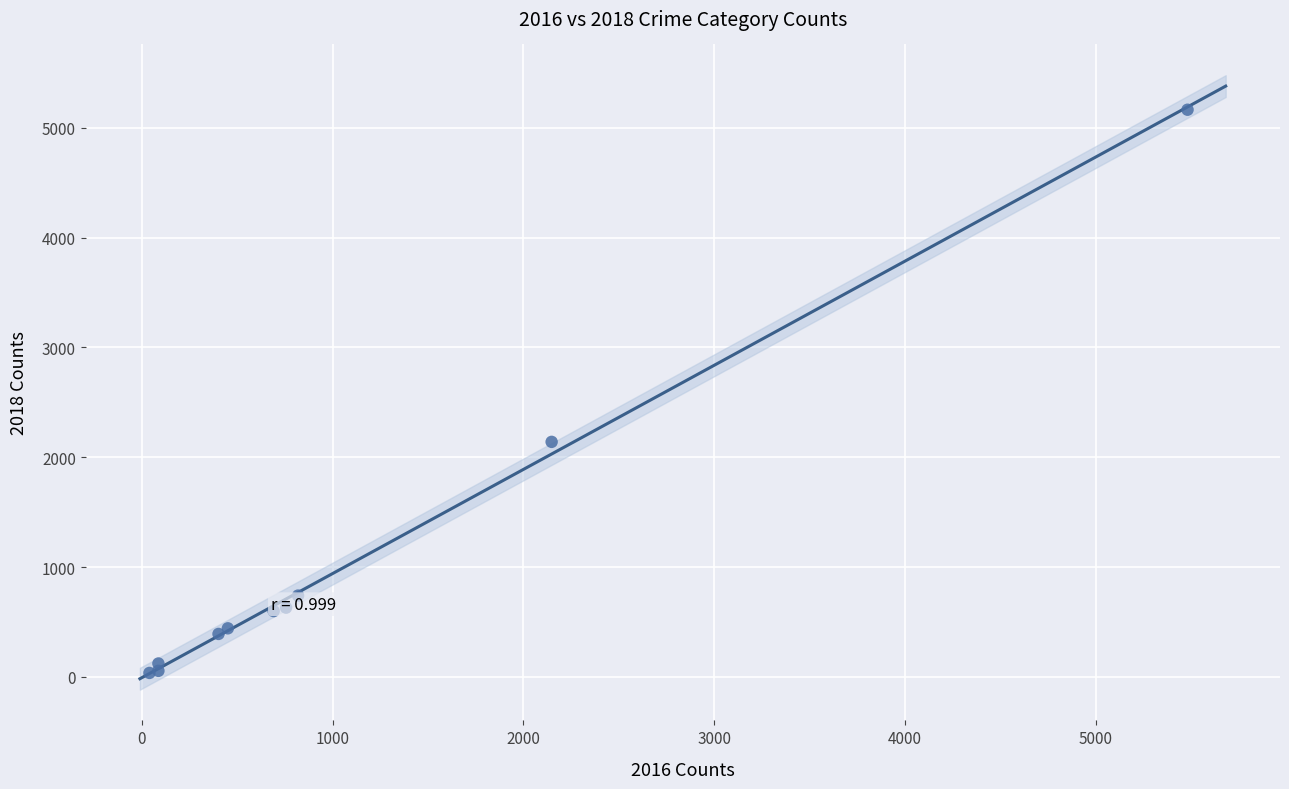

What Y value in the scatter plot is closest to 2600?

2140